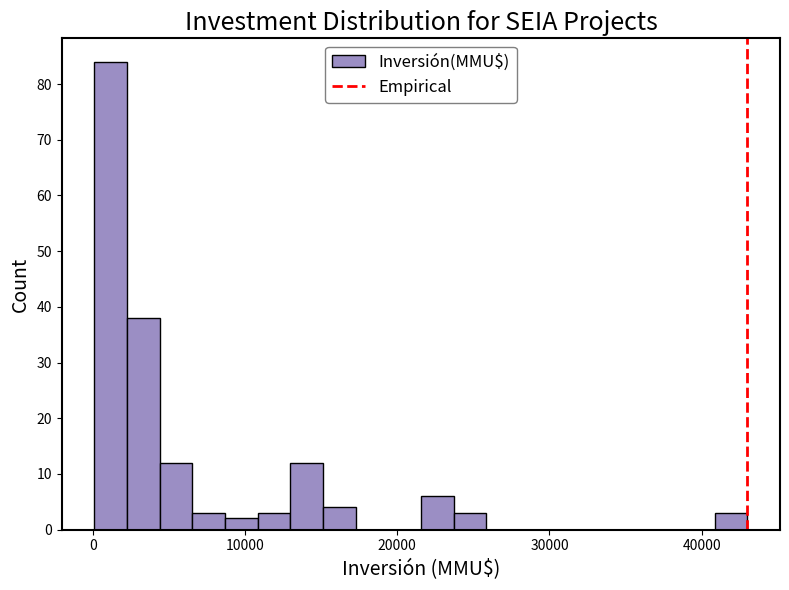

Read against the x-axis, roughly where is the centre of the tallest bar?

1000